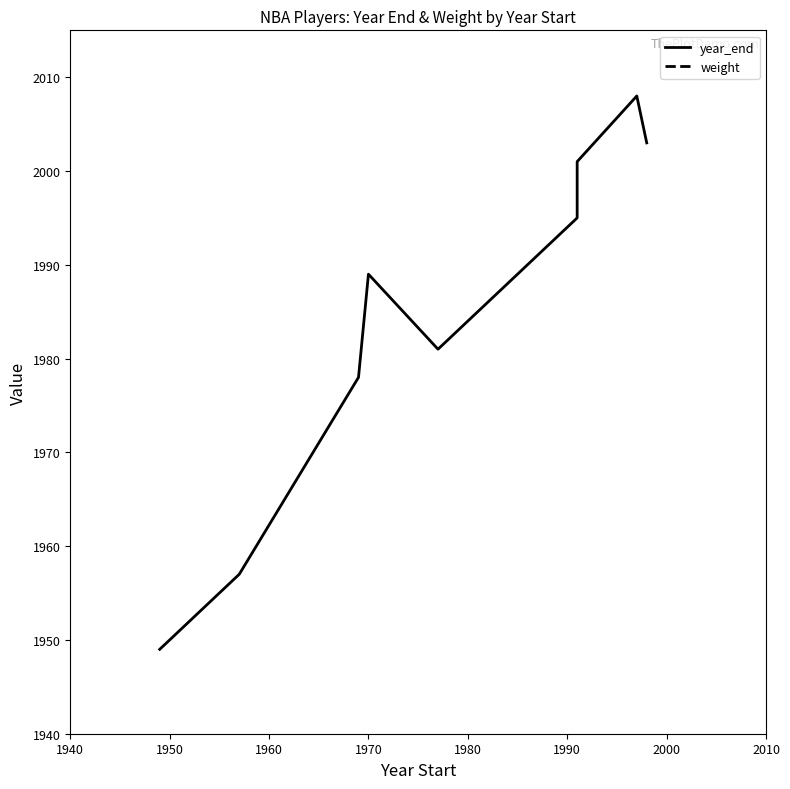

What is the sum of the weight values at 1960 and 1950?

415